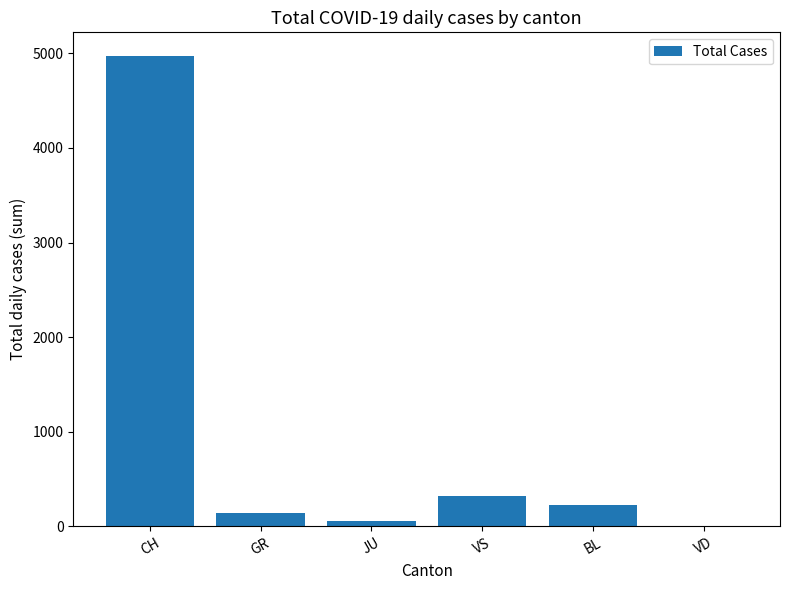

What is the maximum value shown in the chart?

4974